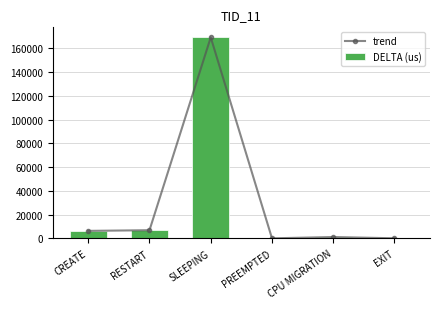

What is the difference between the DELTA (us) values at PREEMPTED and CPU MIGRATION?

1090